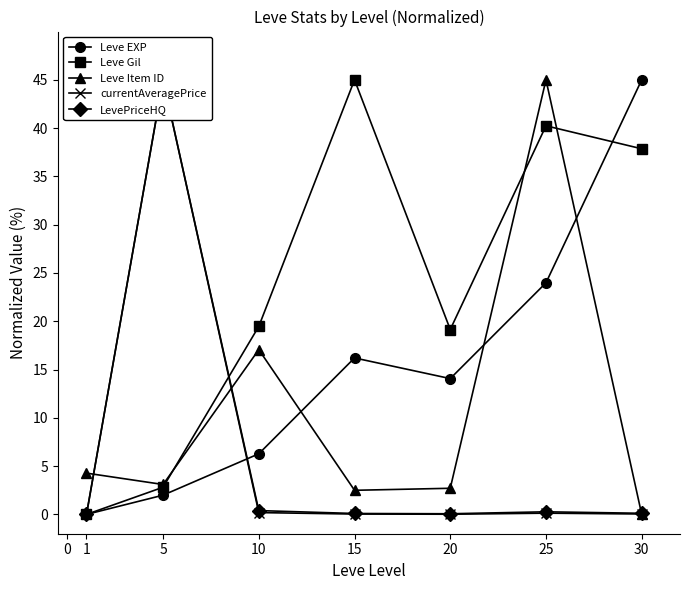

Reading right to left, what are all the values shown in this chart?

Leve EXP: 45.0	24.0	14.1	16.2	6.3	2.0	0.0
Leve Gil: 37.9	40.2	19.1	45.0	19.5	2.8	0.0
Leve Item ID: 0.0	45.0	2.7	2.5	17.1	3.1	4.3
currentAveragePrice: 0.0	0.1	0.0	0.0	0.2	45.0	0.0
LevePriceHQ: 0.1	0.3	0.1	0.1	0.4	45.0	0.0